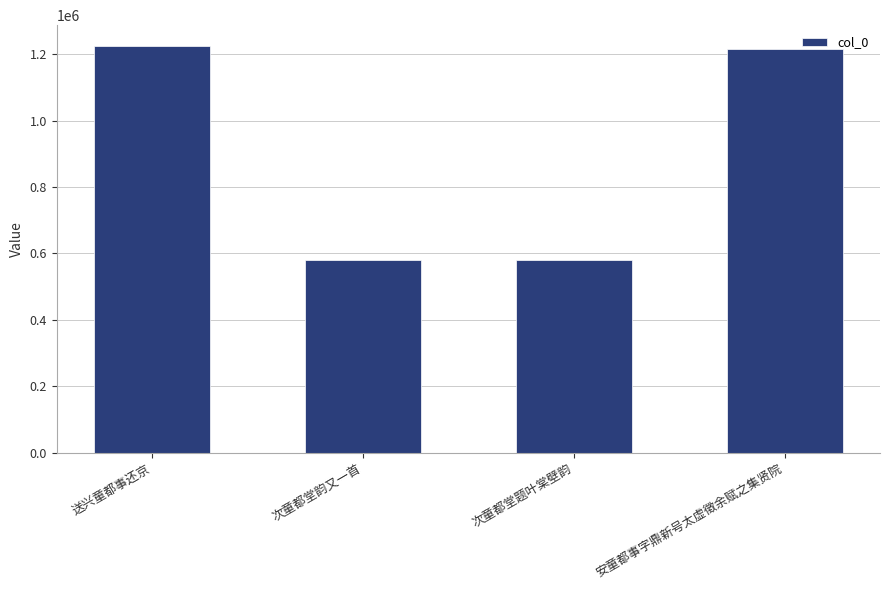

How many series are shown in this chart?

1